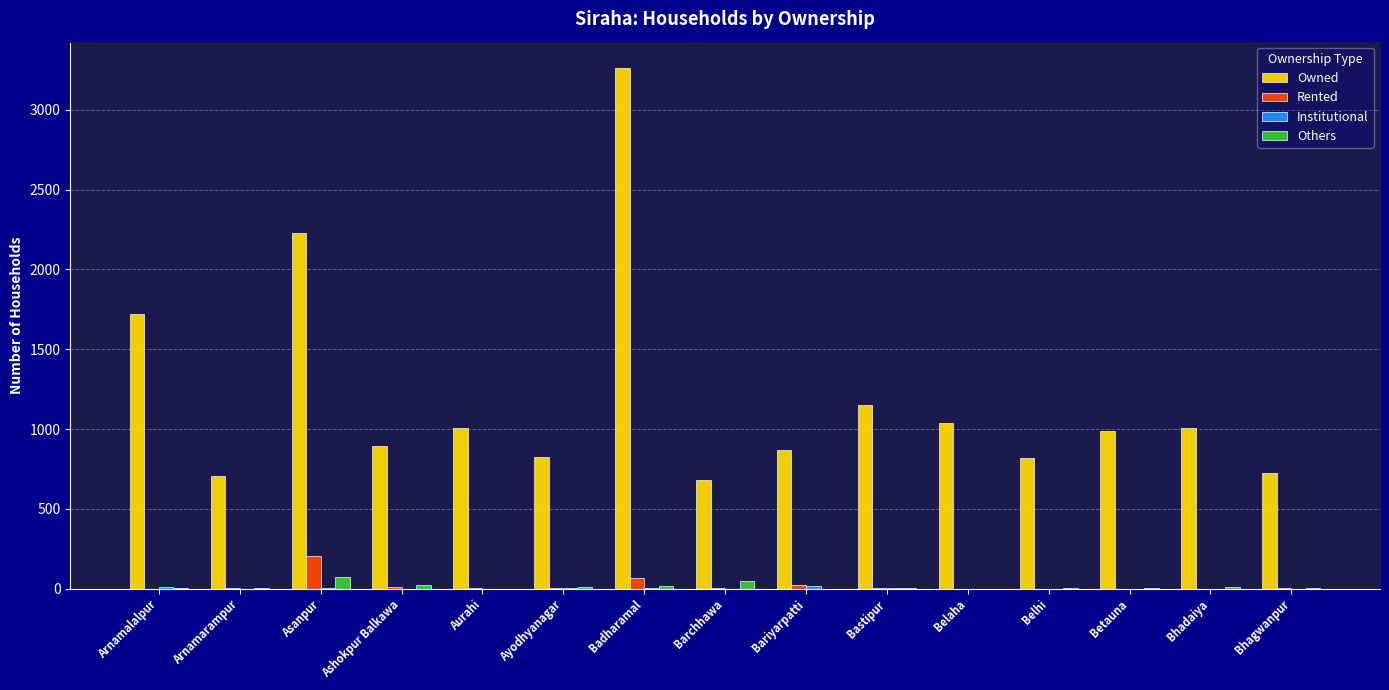

Between Arnamarampur and Betauna, which series saw the biggest shift?

Owned